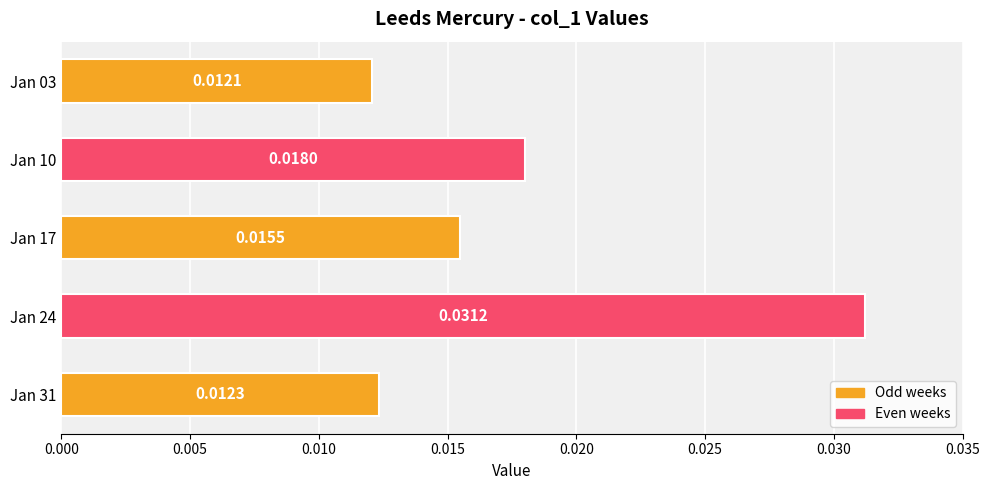

Which has a higher value, Jan 24 or Jan 31?

Jan 24